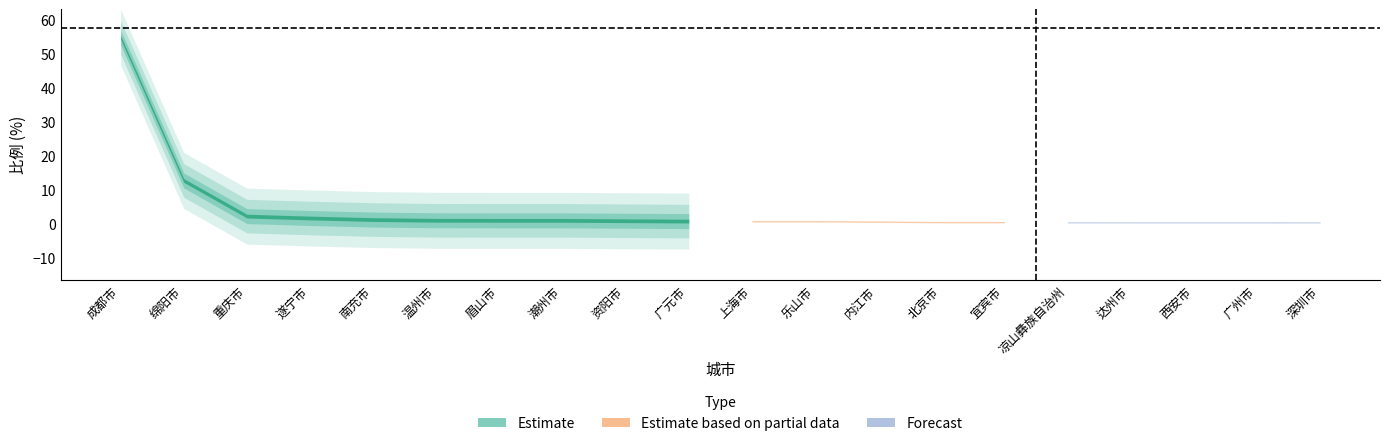

Rank the categories by value from lowest to highest.

深圳市, 达州市, 西安市, 广州市, 凉山彝族自治州, 北京市, 宜宾市, 内江市, 乐山市, 上海市, 广元市, 资阳市, 眉山市, 潮州市, 温州市, 南充市, 遂宁市, 重庆市, 绵阳市, 成都市